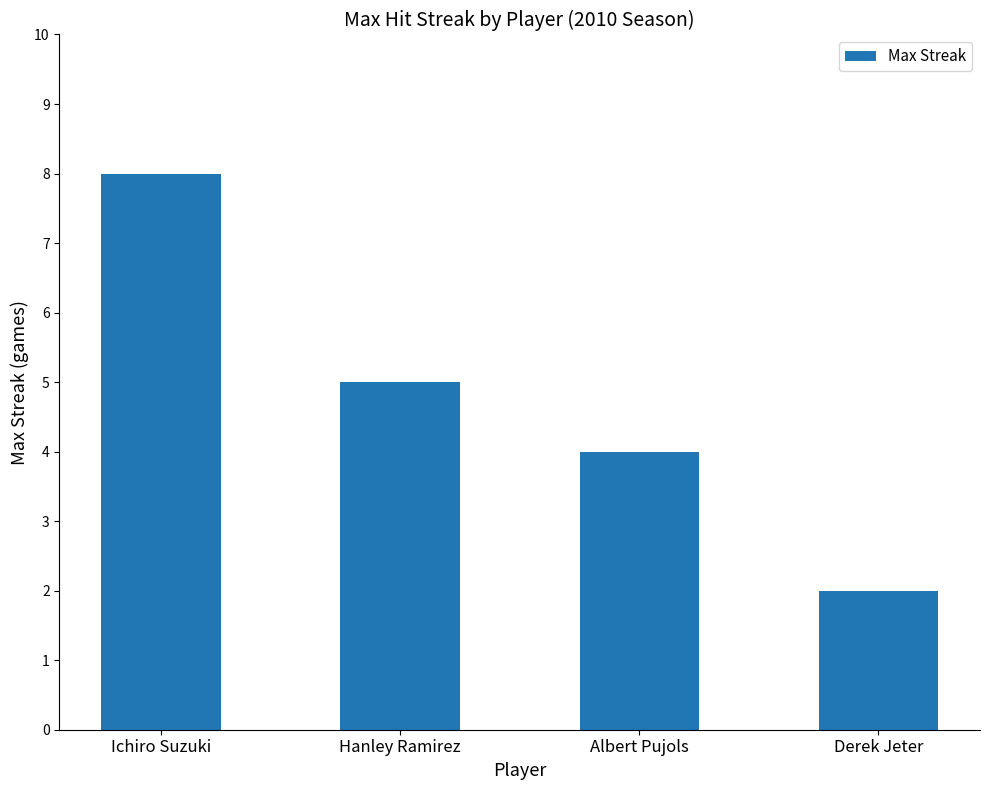

What position from the left is Ichiro Suzuki?

1